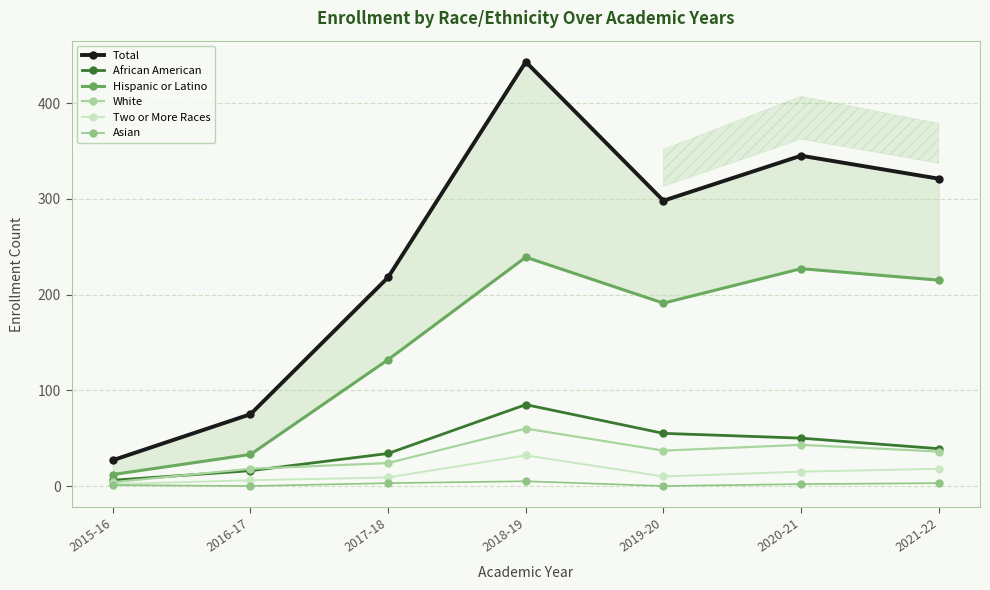

What is the label of the 5th point from the right?

2017-18